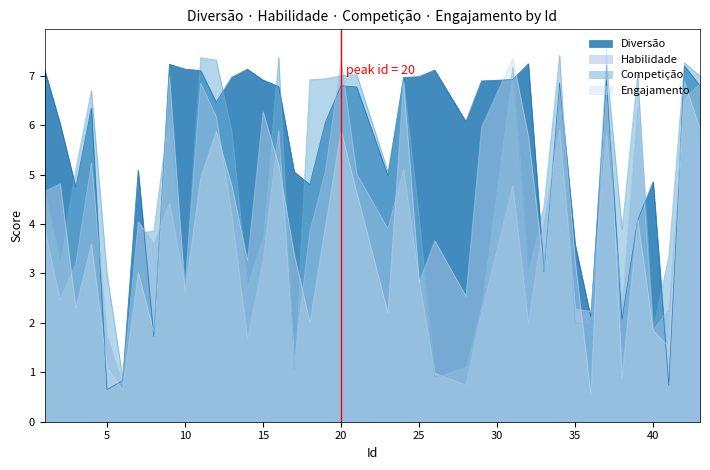

Which series has the widest spread of values?

Engajamento